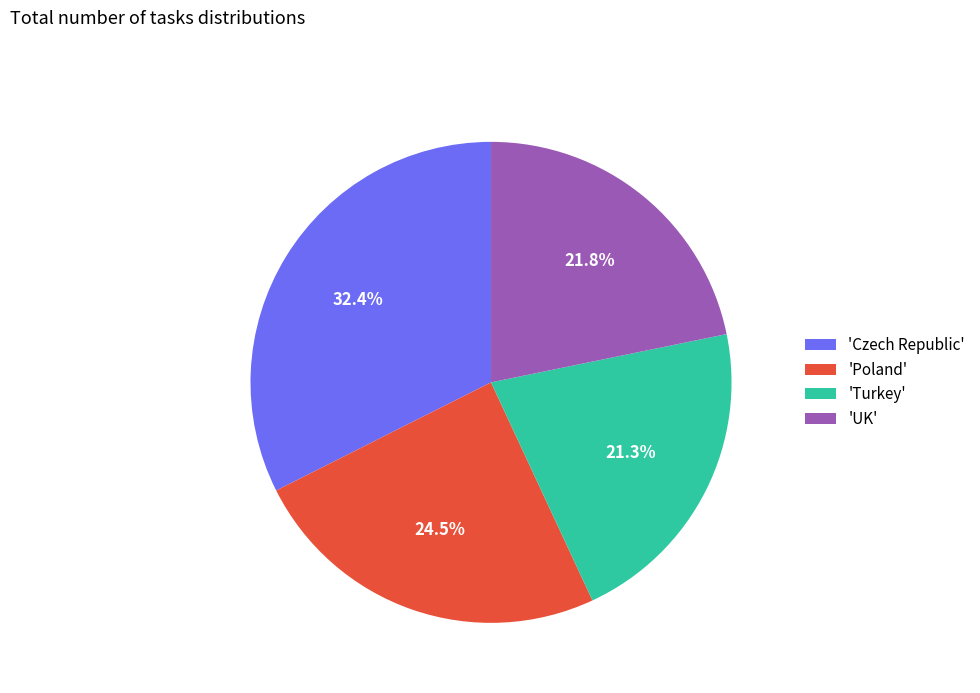

Does any single category account for the majority?

No